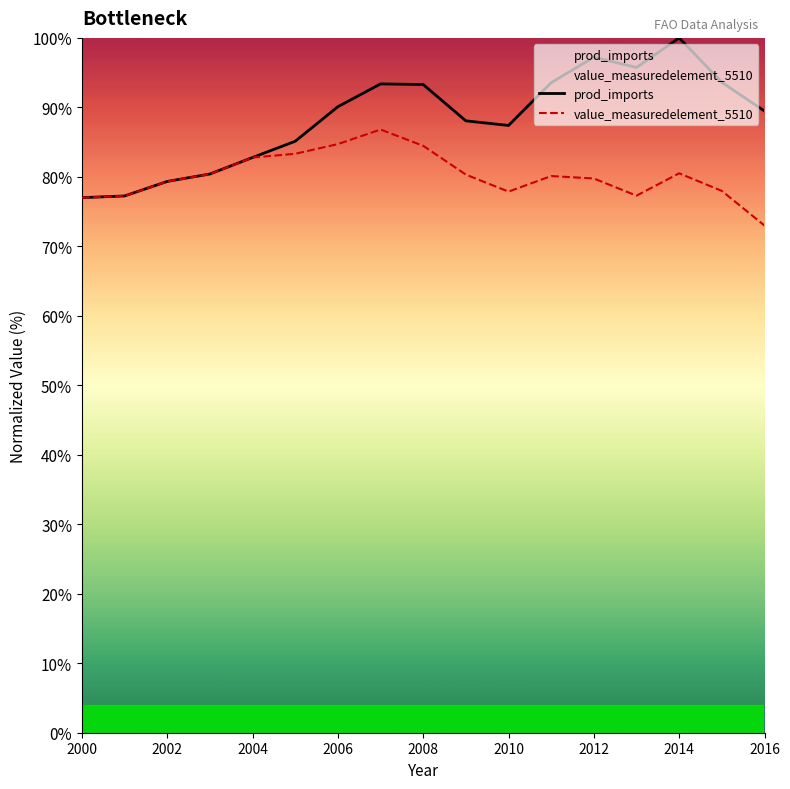

True or false: value_measuredelement_5510 has a value of 36.1 at 2010.

False